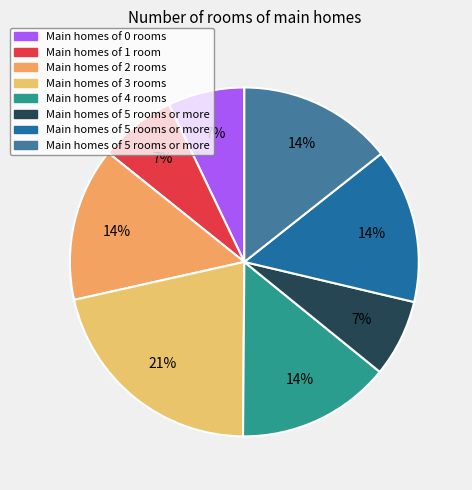

Count the number of slices in the pie.

8